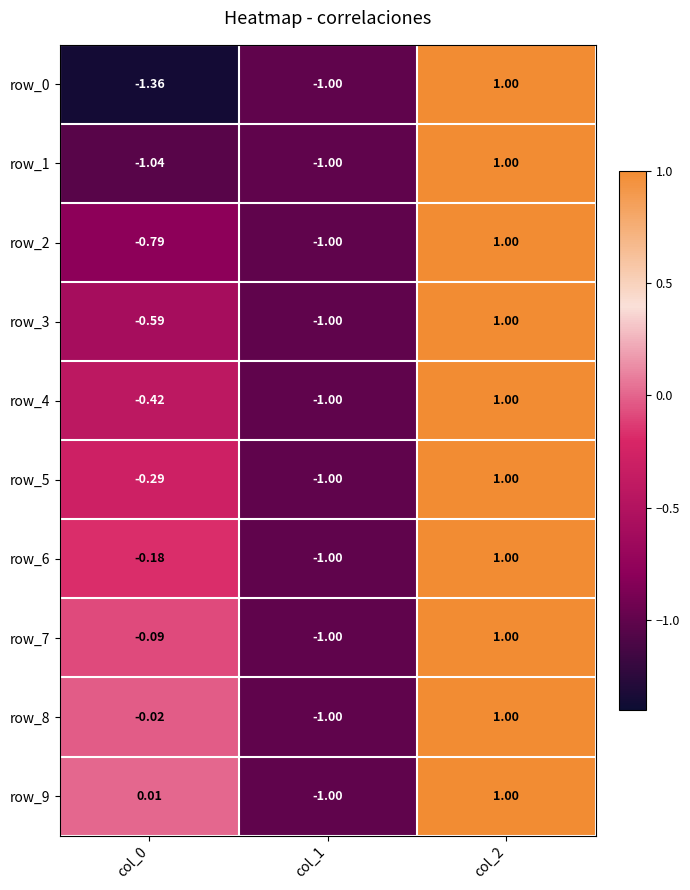

Is the value of row_0 at col_2 greater than the value of row_8 at col_1?

Yes